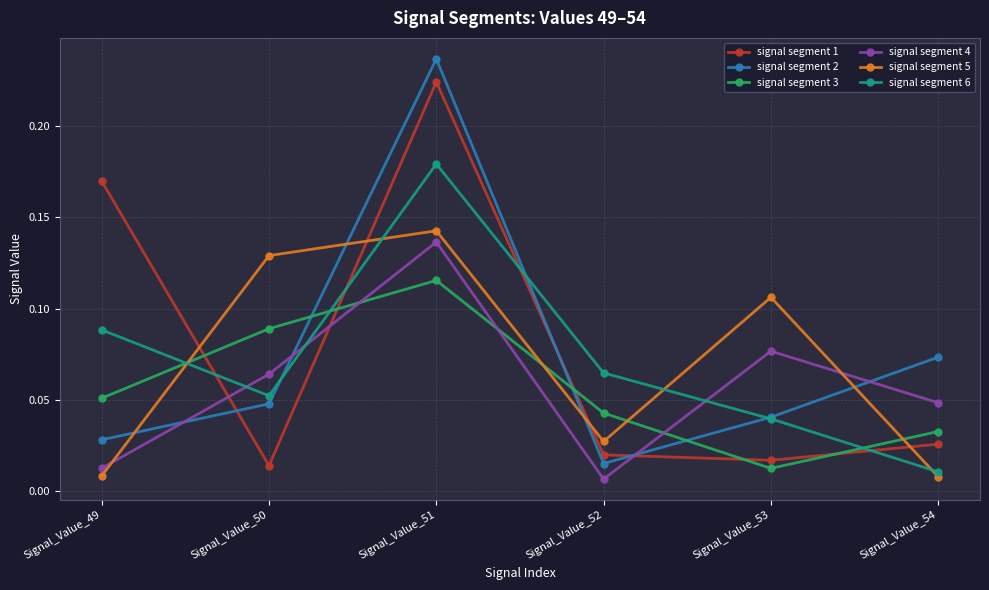

Which series ends up on top after the final intersection of signal segment 5 and signal segment 2?

signal segment 2